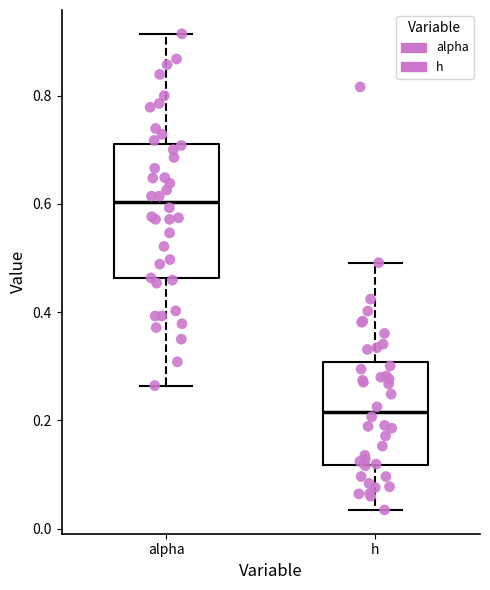

Which box's median line is the lowest?

h